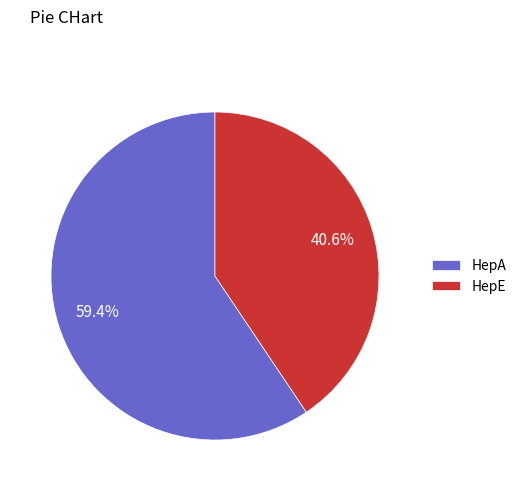

Approximately how many times larger is the value at HepE compared to HepA?

0.7